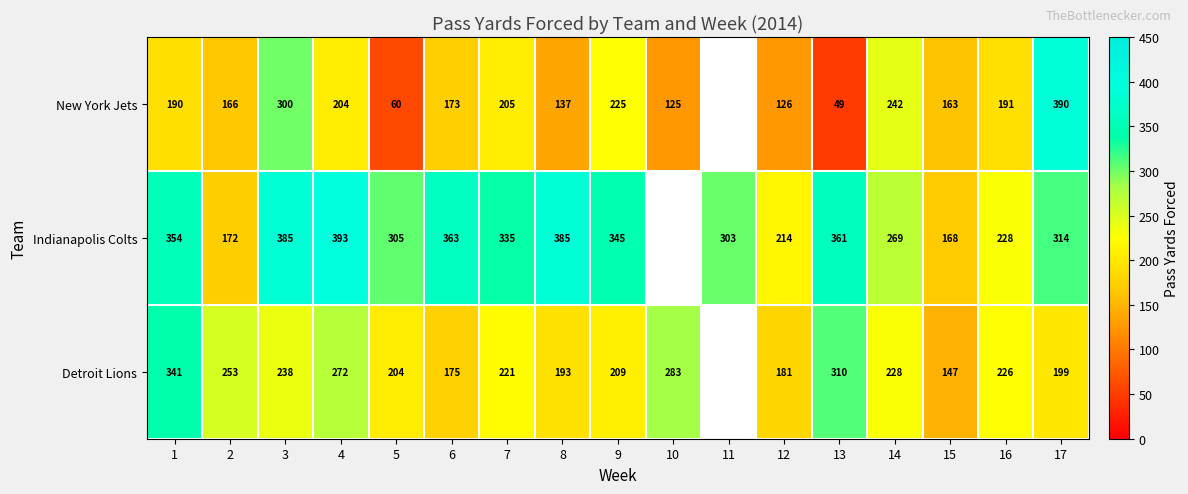

Which series changed the most between 3 and 16?

Indianapolis Colts